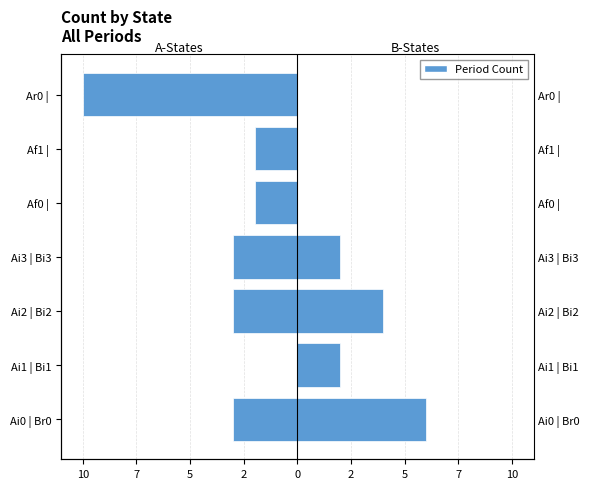

Count the A-States values in the range -3 to -2.

5